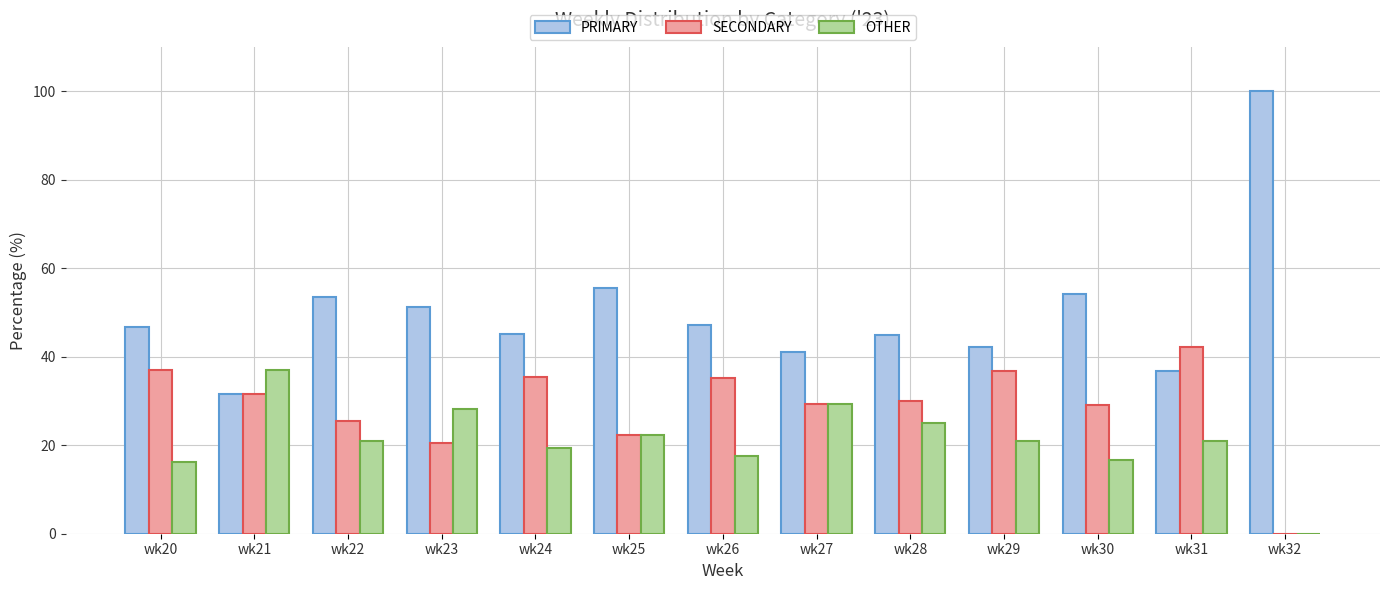

What is the sum of the OTHER values at wk23 and wk28?

53.2